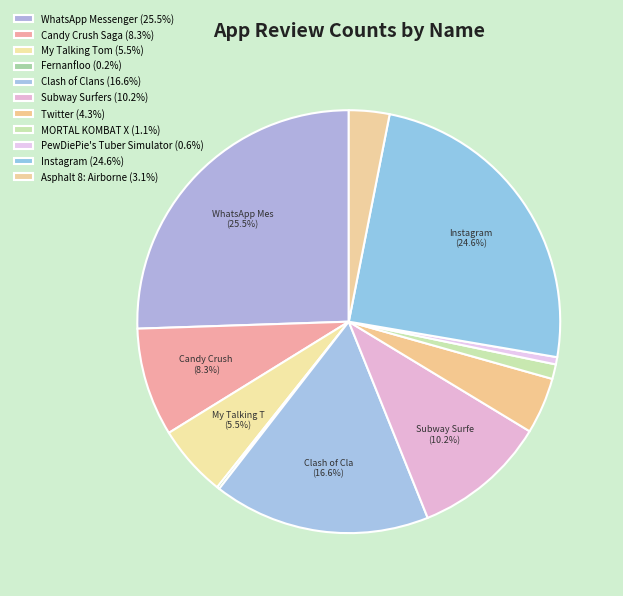

To the nearest percent, what is the average slice percentage?

9%